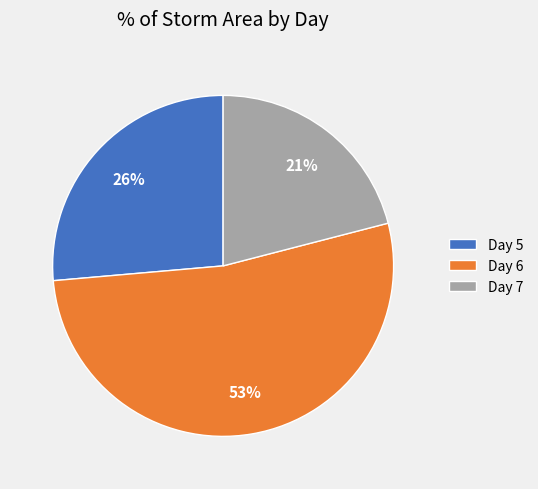

To the nearest percent, what percentage of the pie is Day 7?

21%